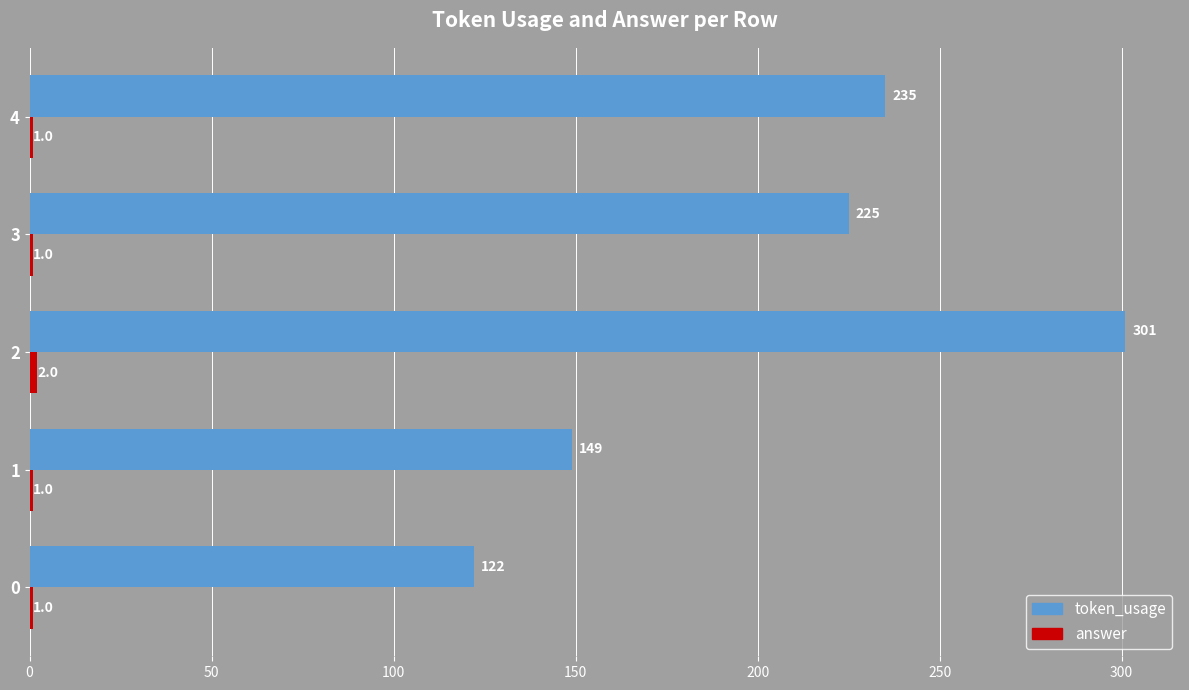

What is the total value across all series at 1?

150